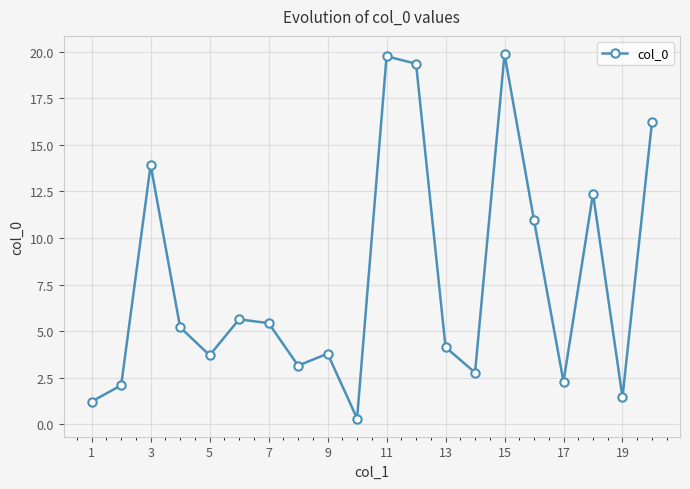

How many interior local peaks (higher than both neighbors) does the data have?

6